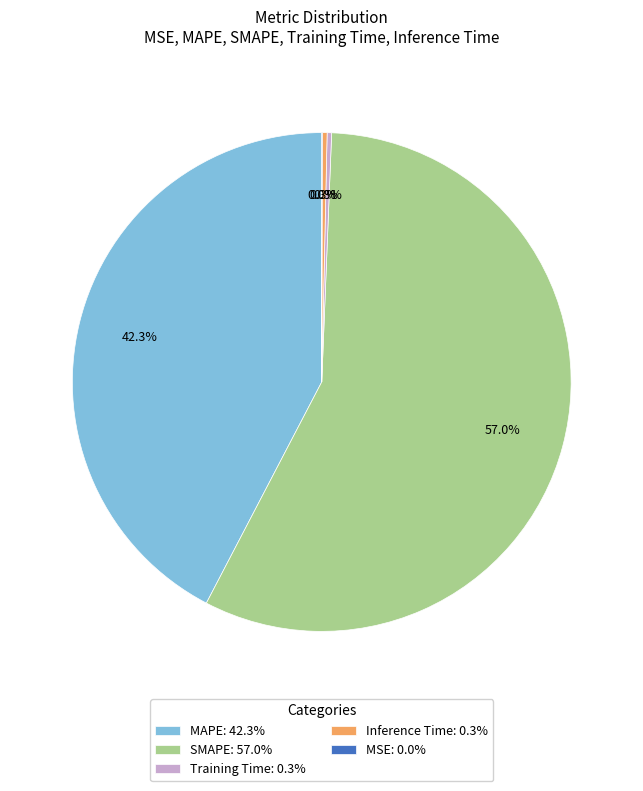

Does any single category account for the majority?

Yes